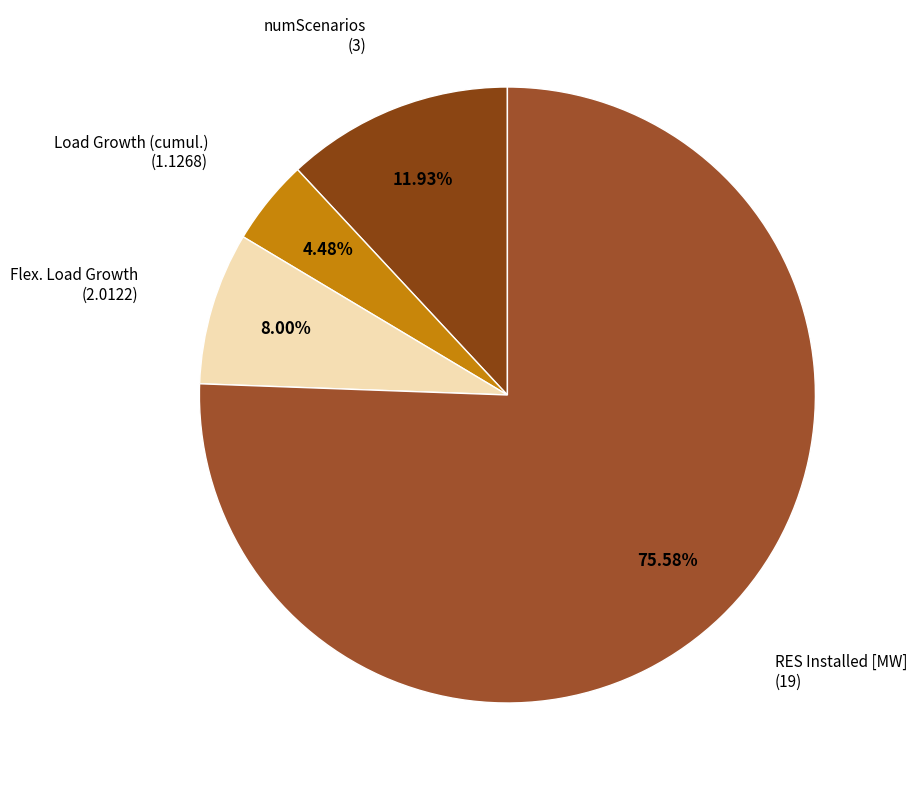

Between RES Installed [MW] and numScenarios, which is larger?

RES Installed [MW]